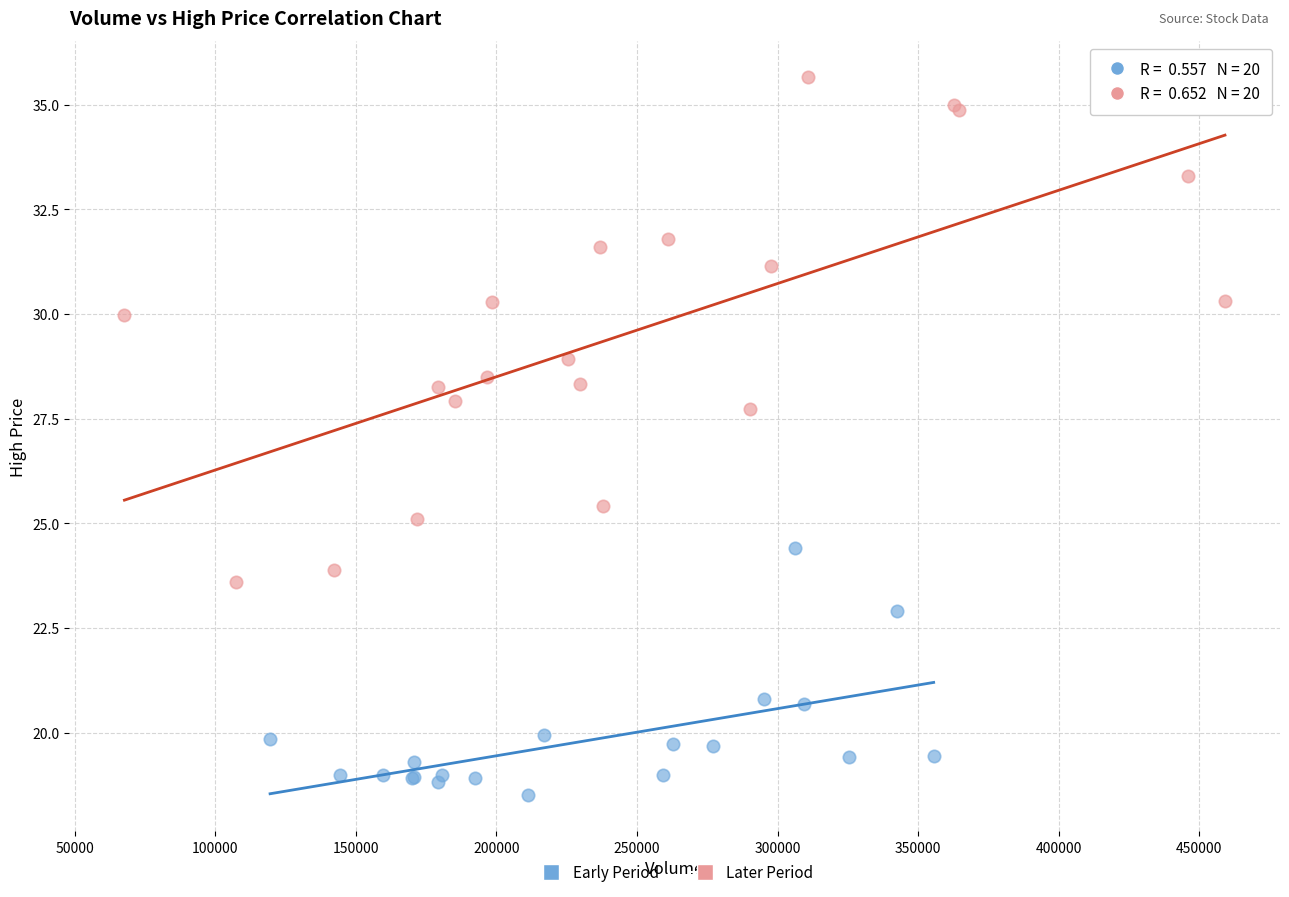

What are all the series names shown in the legend?

Early Period, Later Period